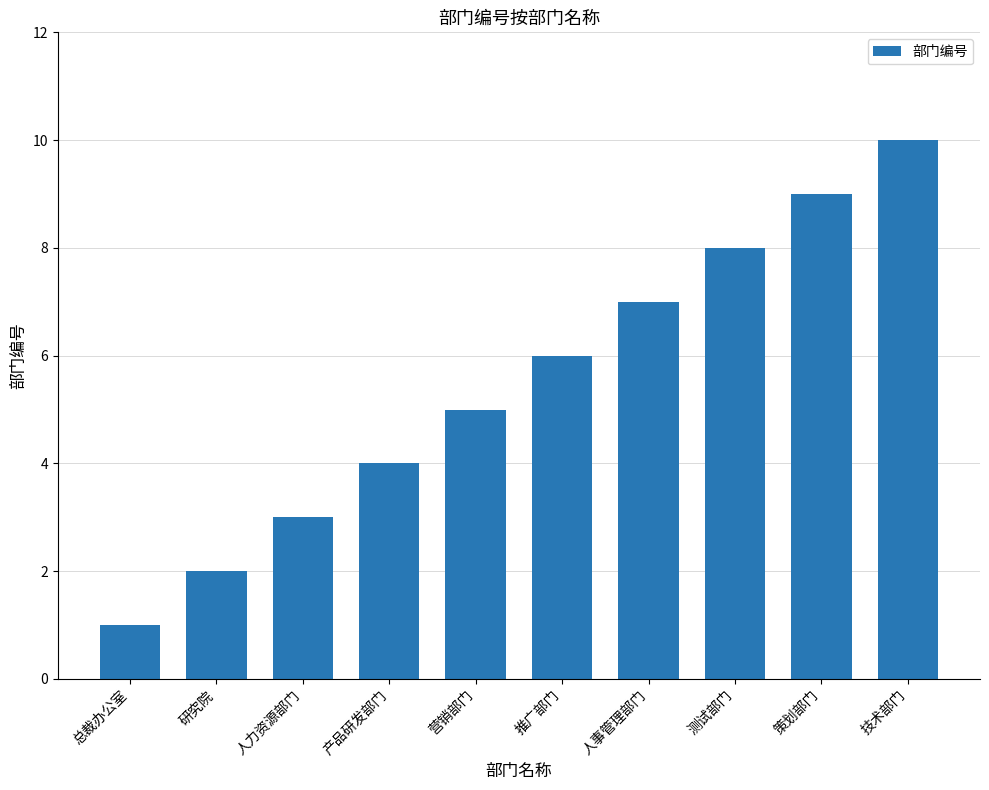

What is the average value?

6